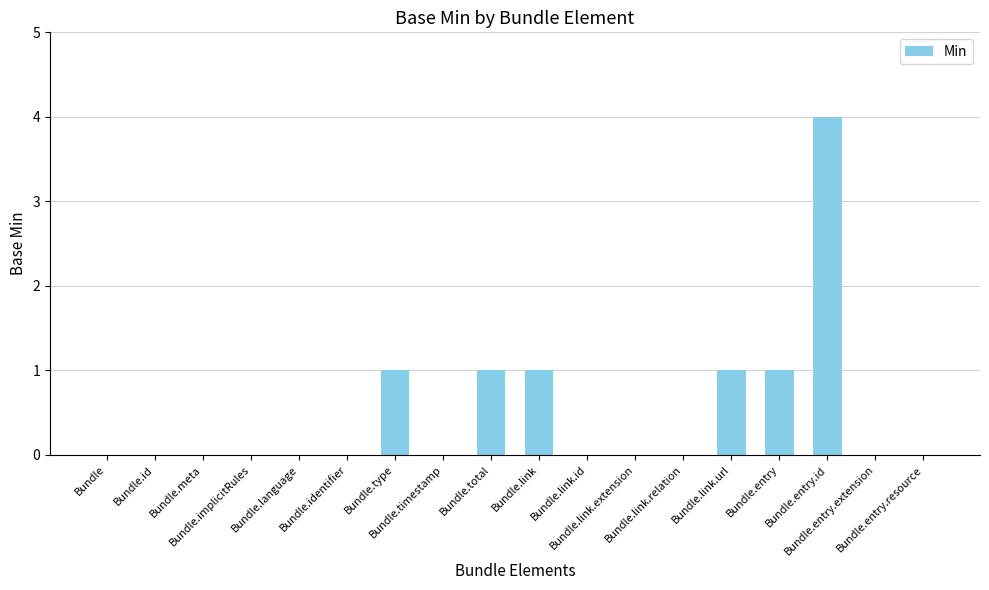

What is the greatest value displayed?

4